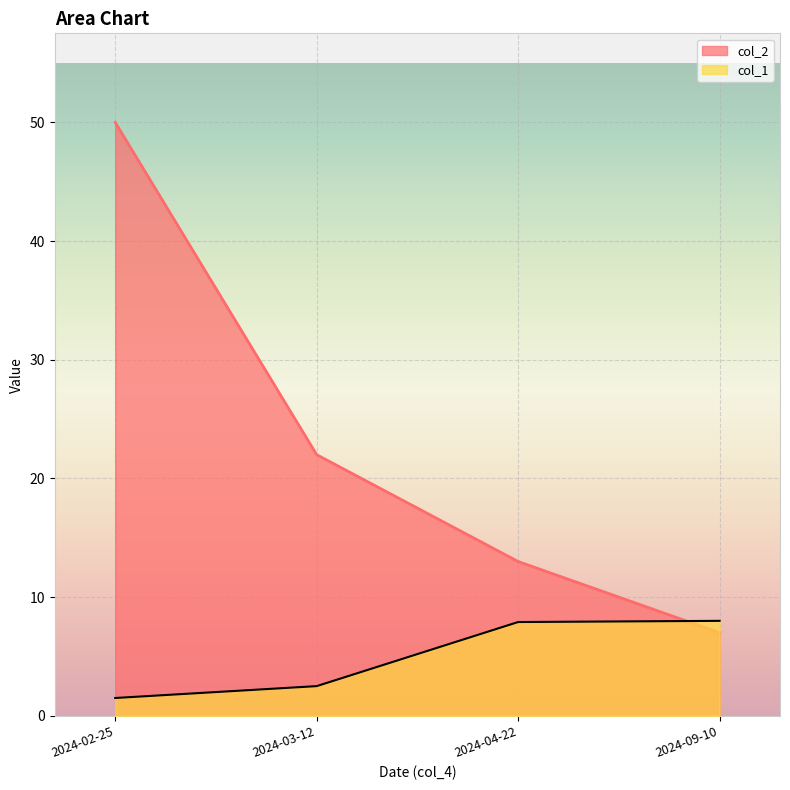

Reading left to right, list all the values displayed in this chart.

col_1: 2024-02-25=1.5	2024-03-12=2.5	2024-04-22=7.9	2024-09-10=8.0
col_2: 2024-02-25=50.0	2024-03-12=22.0	2024-04-22=13.0	2024-09-10=7.0